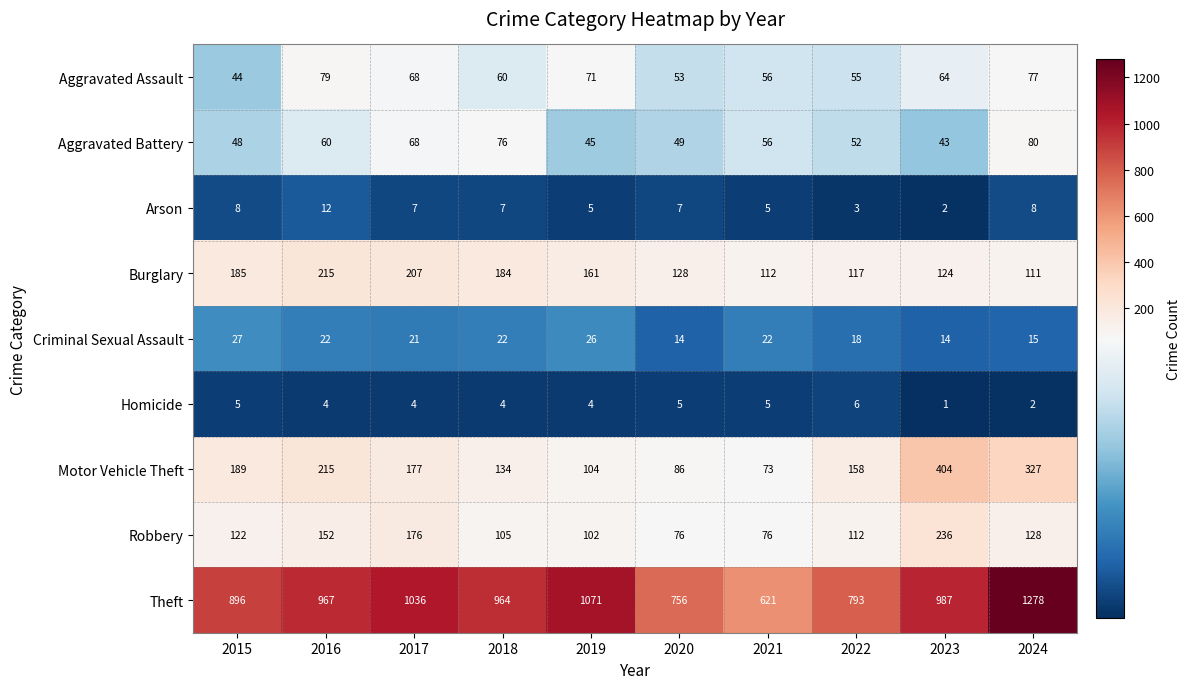

What is the greatest value displayed?

1278